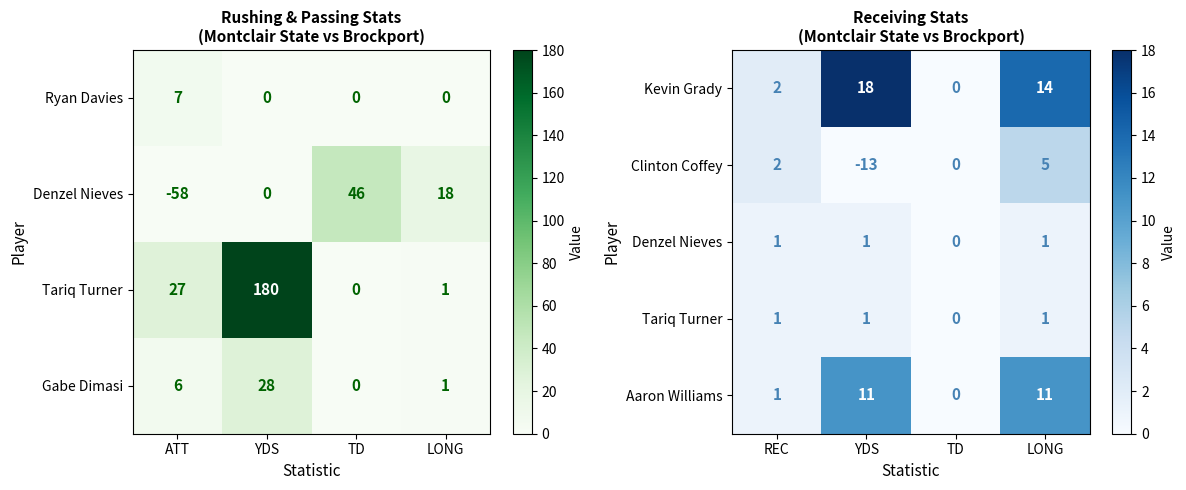

True or false: Clinton Coffey has a value of -11 at TD.

False